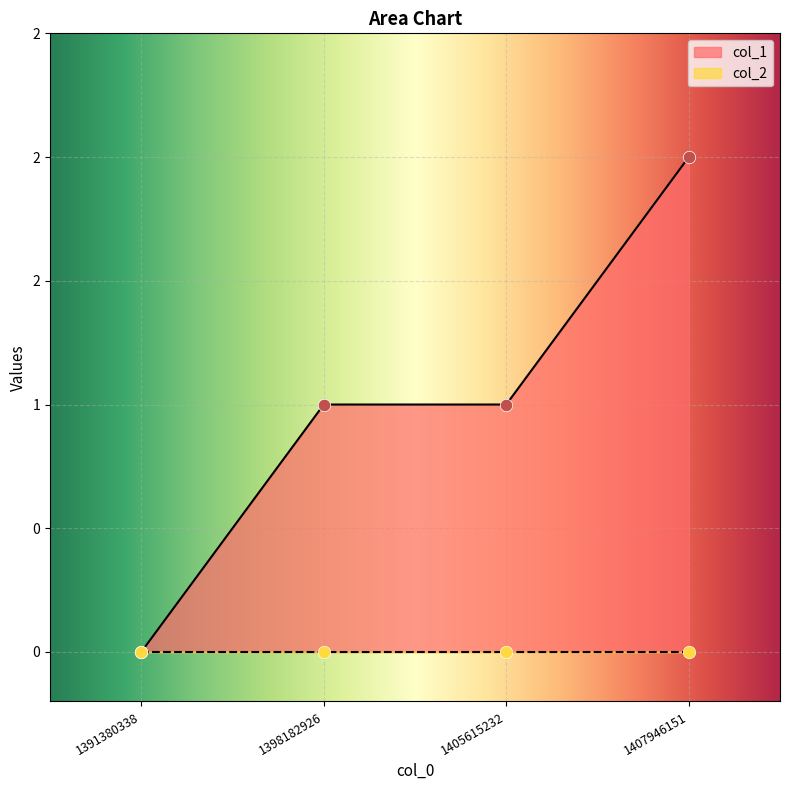

What is the change in value from 1391380338 to 1407946151?

+2